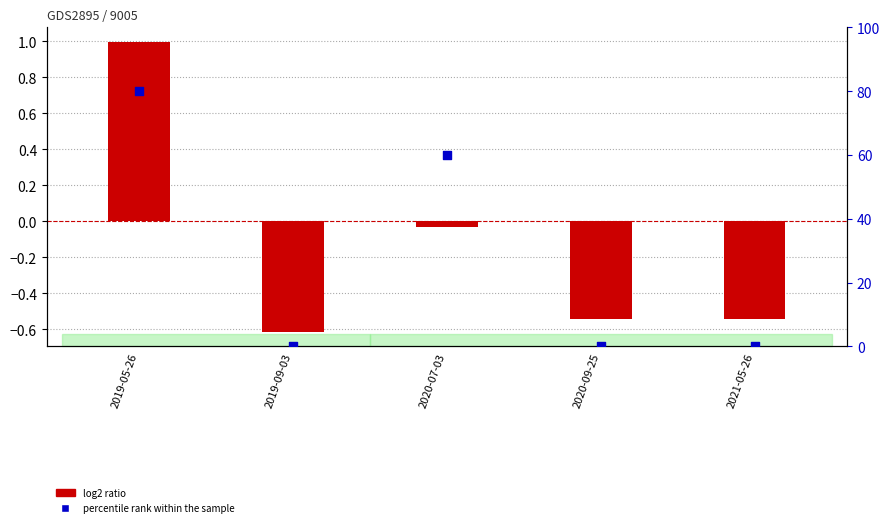

Which series has the largest total across all categories?

percentile rank within the sample